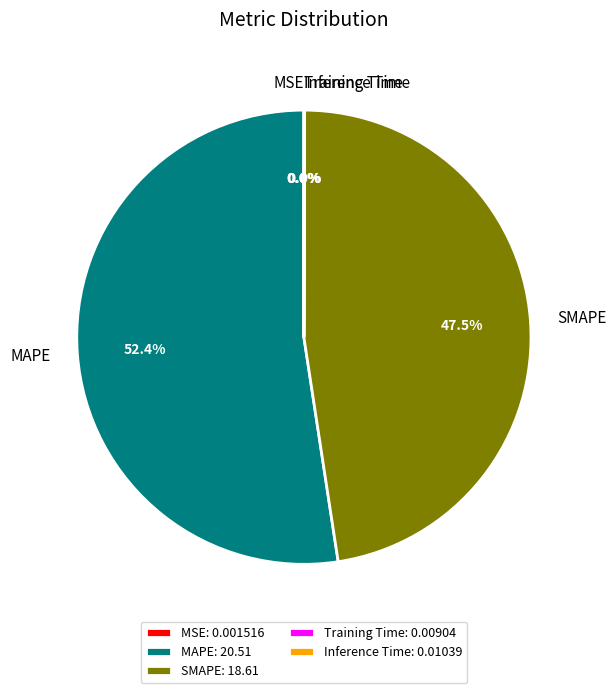

What percentage is NOT represented by SMAPE?

52.5%